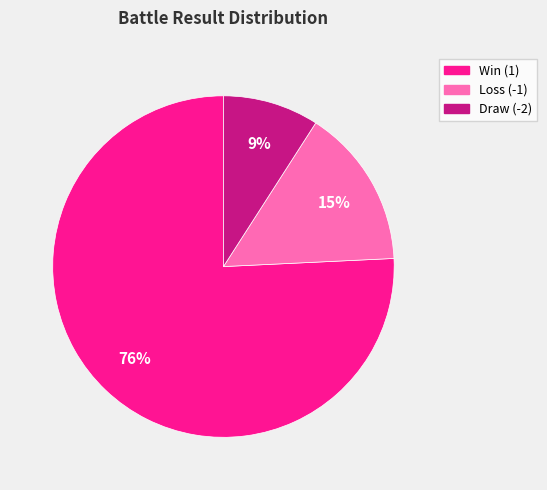

To the nearest percent, what is the difference between the largest and smallest slice percentages?

67%